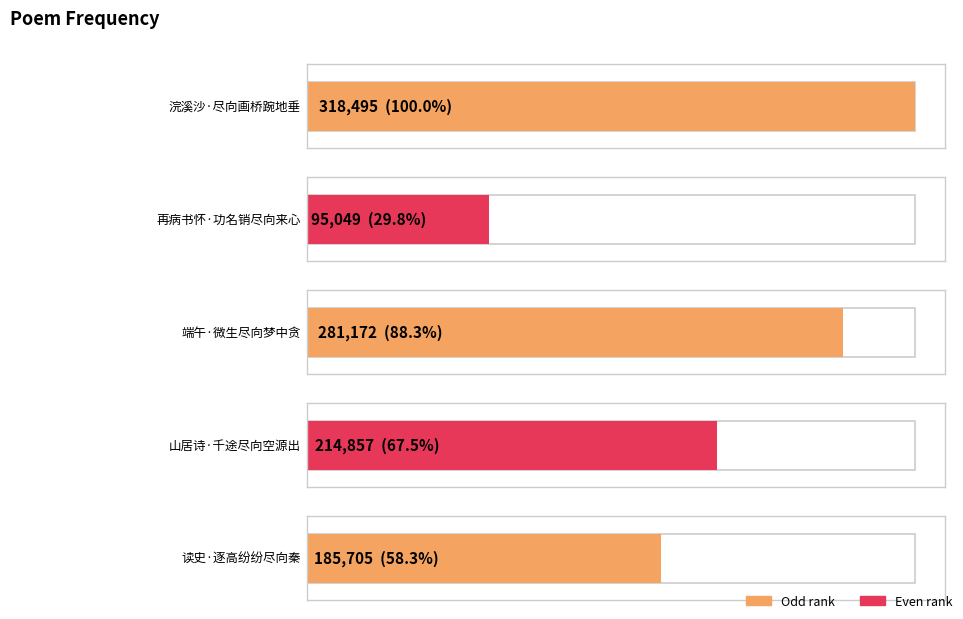

Count the values in the range 185705 to 281172.

3